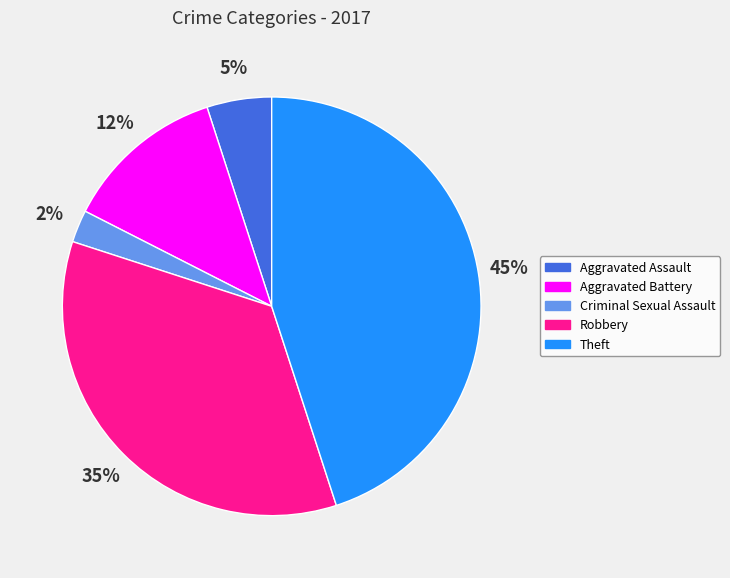

To the nearest percent, what is the average slice percentage?

20%